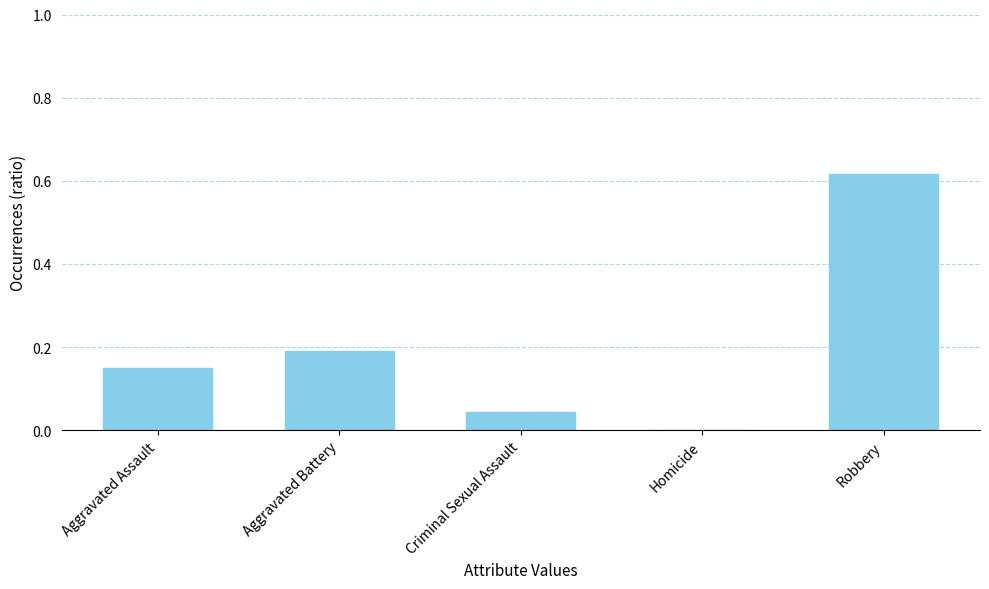

Are the bars horizontal?

No